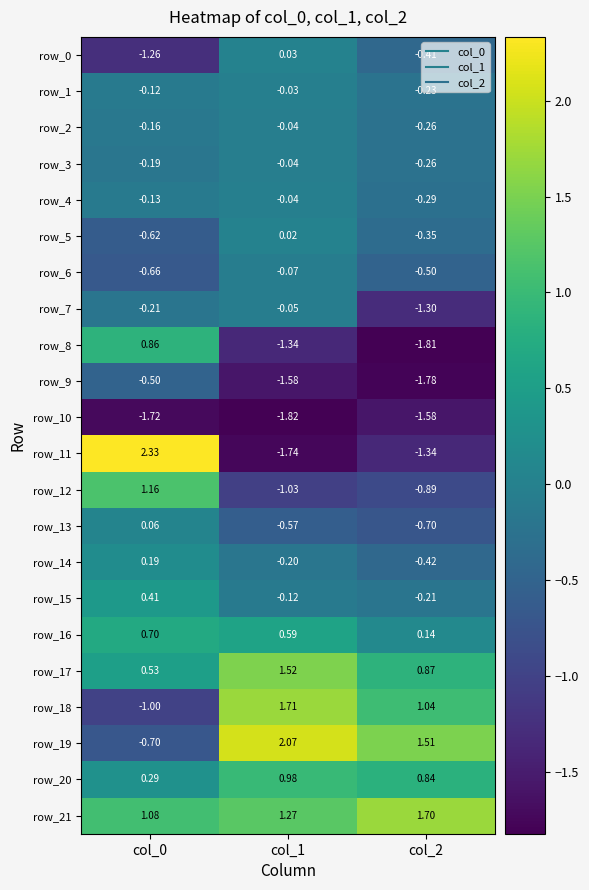

Which series has the largest total across all categories?

row_21